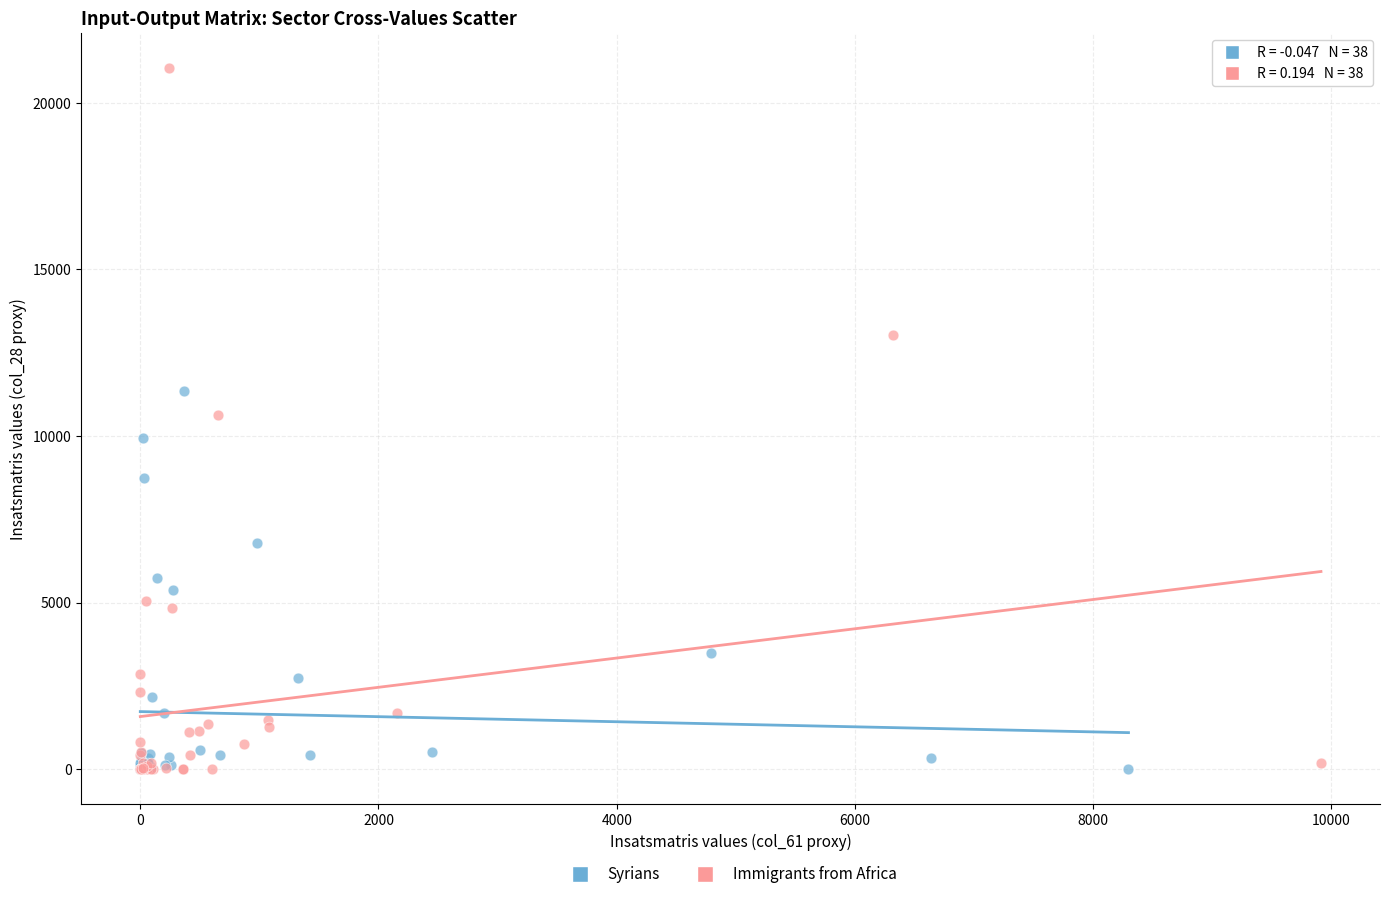

Which series reaches the maximum Y coordinate?

Immigrants from Africa